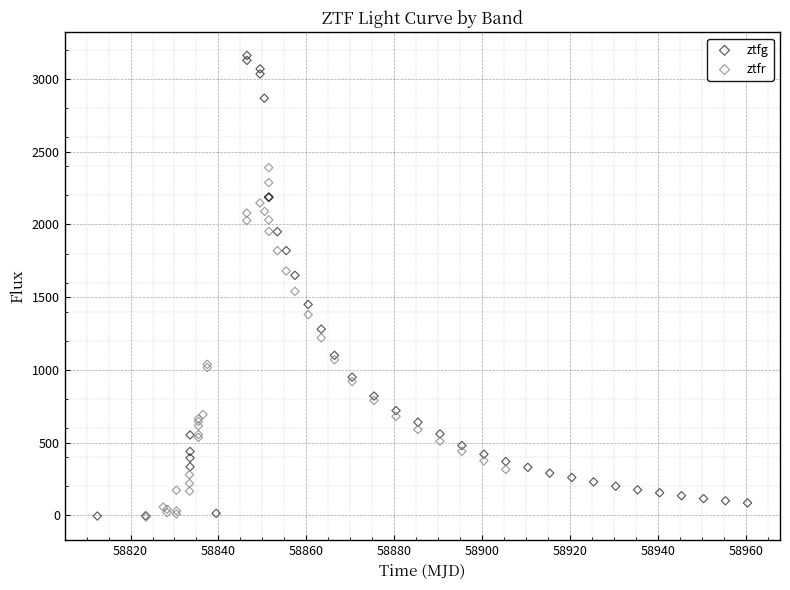

Which series contains the highest Y value?

ztfg